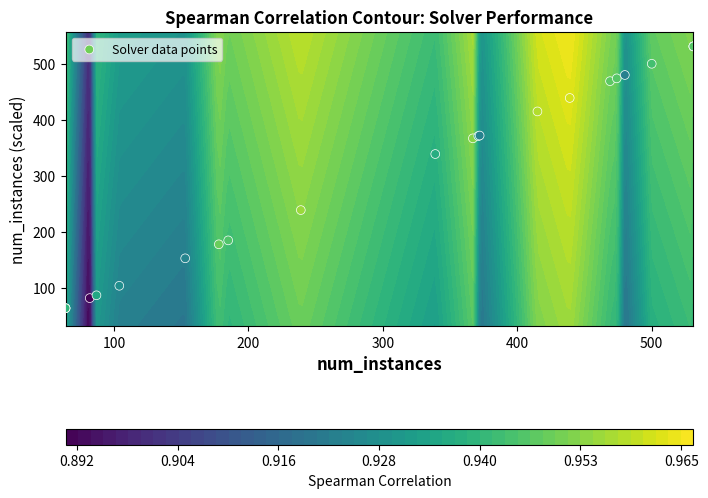

What is the sum of all values?

7039